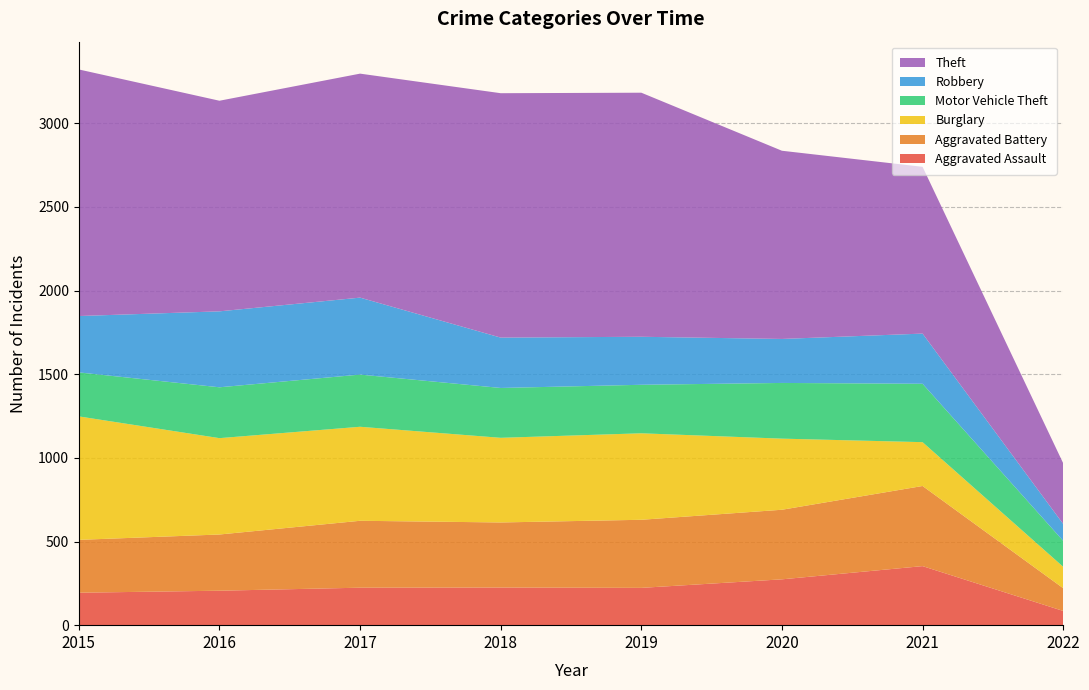

Reading left to right, list all the values displayed in this chart.

Aggravated Assault: 2015=194	2016=206	2017=224	2018=225	2019=223	2020=274	2021=353	2022=85
Aggravated Battery: 2015=316	2016=336	2017=400	2018=389	2019=407	2020=416	2021=479	2022=136
Burglary: 2015=738	2016=576	2017=562	2018=506	2019=517	2020=425	2021=262	2022=128
Motor Vehicle Theft: 2015=263	2016=304	2017=312	2018=298	2019=290	2020=333	2021=349	2022=155
Robbery: 2015=337	2016=454	2017=460	2018=301	2019=287	2020=263	2021=300	2022=101
Theft: 2015=1474	2016=1259	2017=1339	2018=1461	2019=1459	2020=1125	2021=997	2022=363